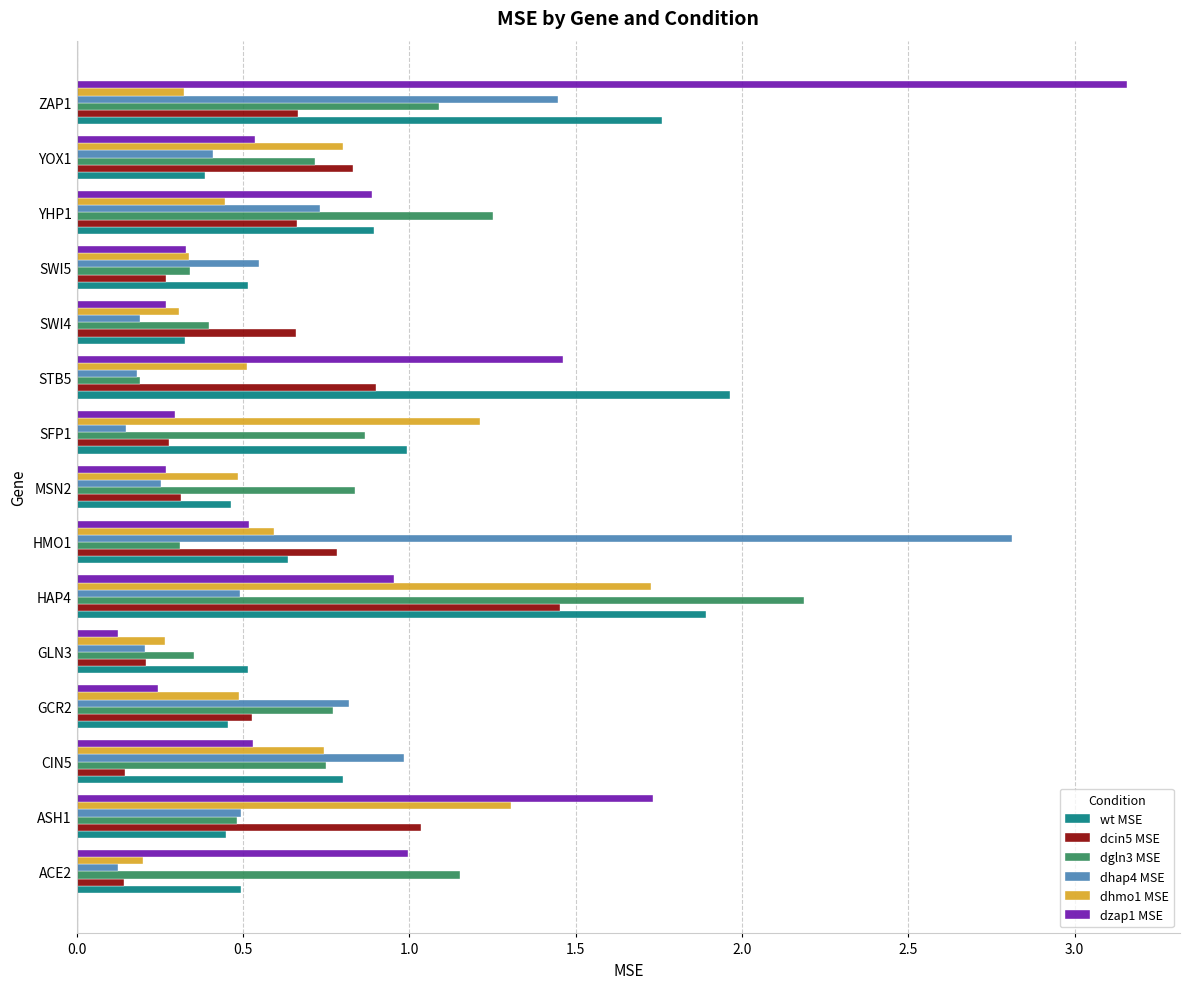

What is the total value across all series at ACE2?

3.1